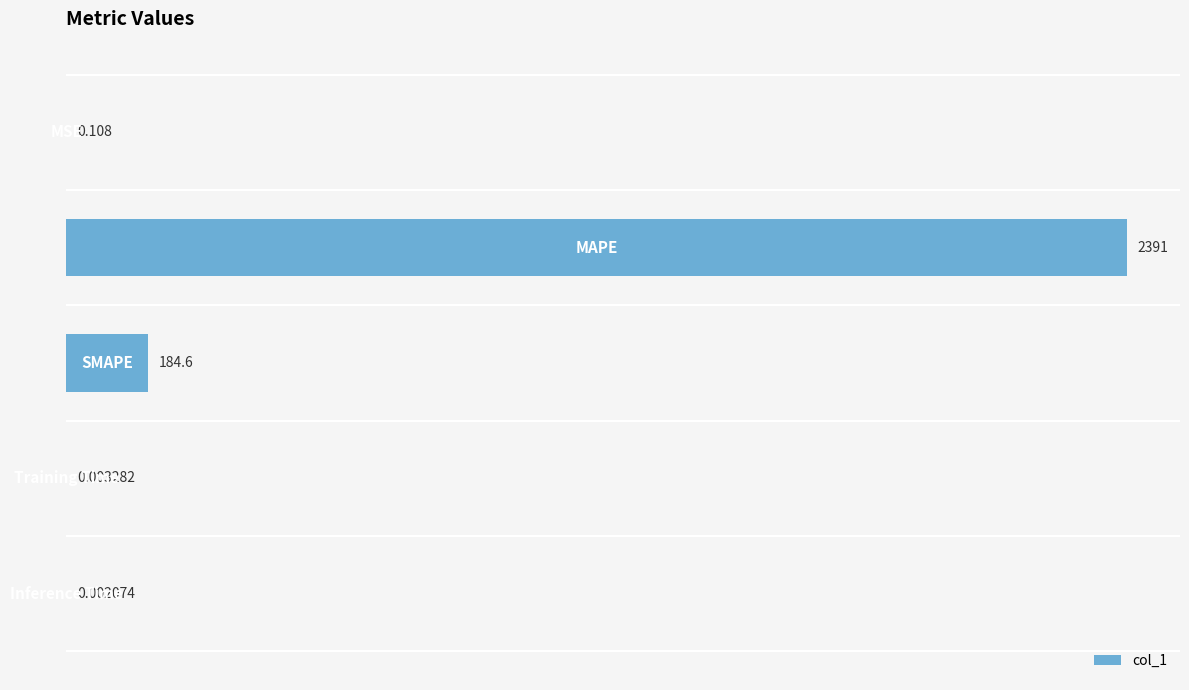

How many data points does each series have?

5